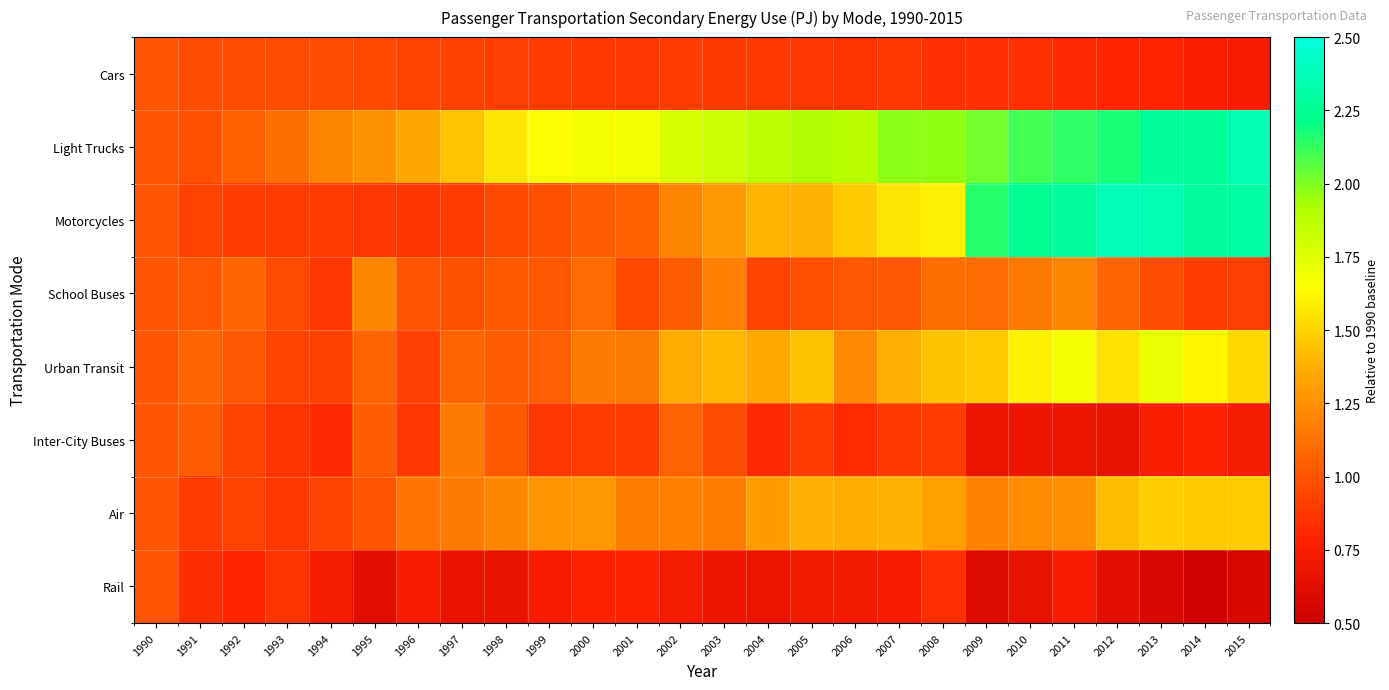

What is the spread (max minus min) of values at 2006?

1.2